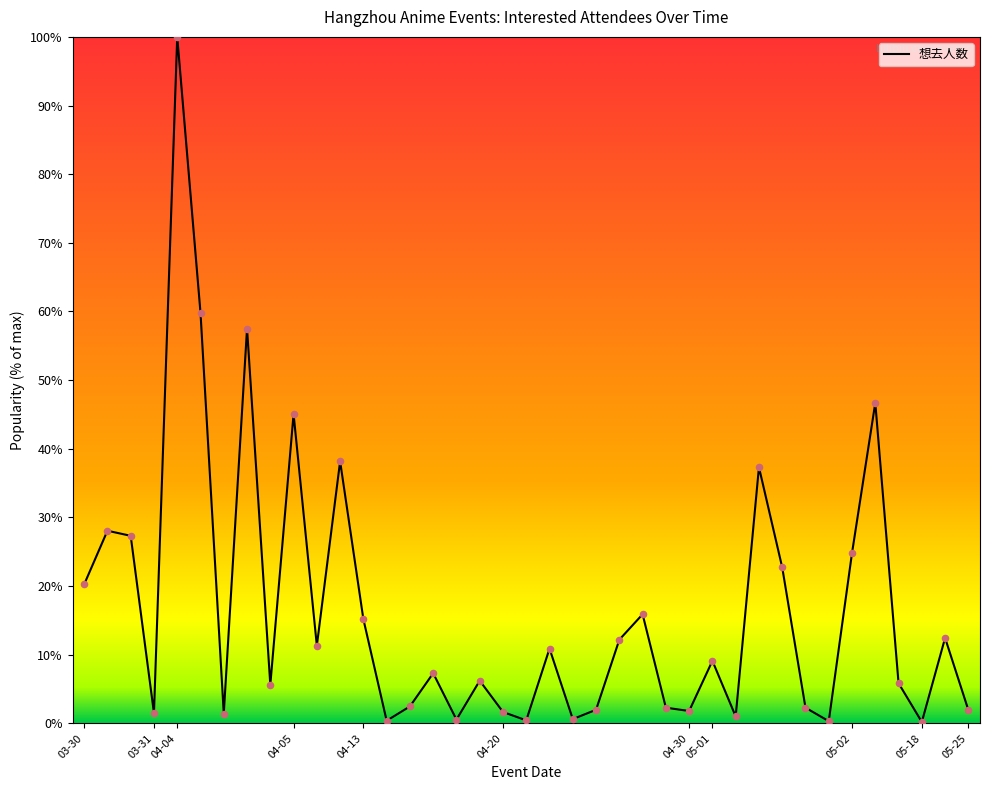

What is the maximum value shown in the chart?

100.0